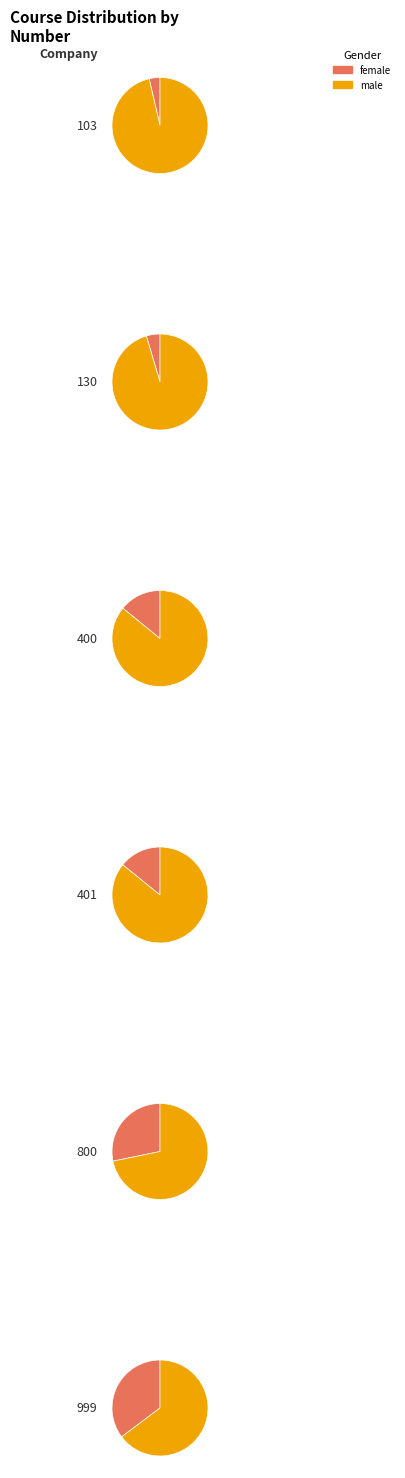

What is the total percentage of 130 and 999?

39.9%